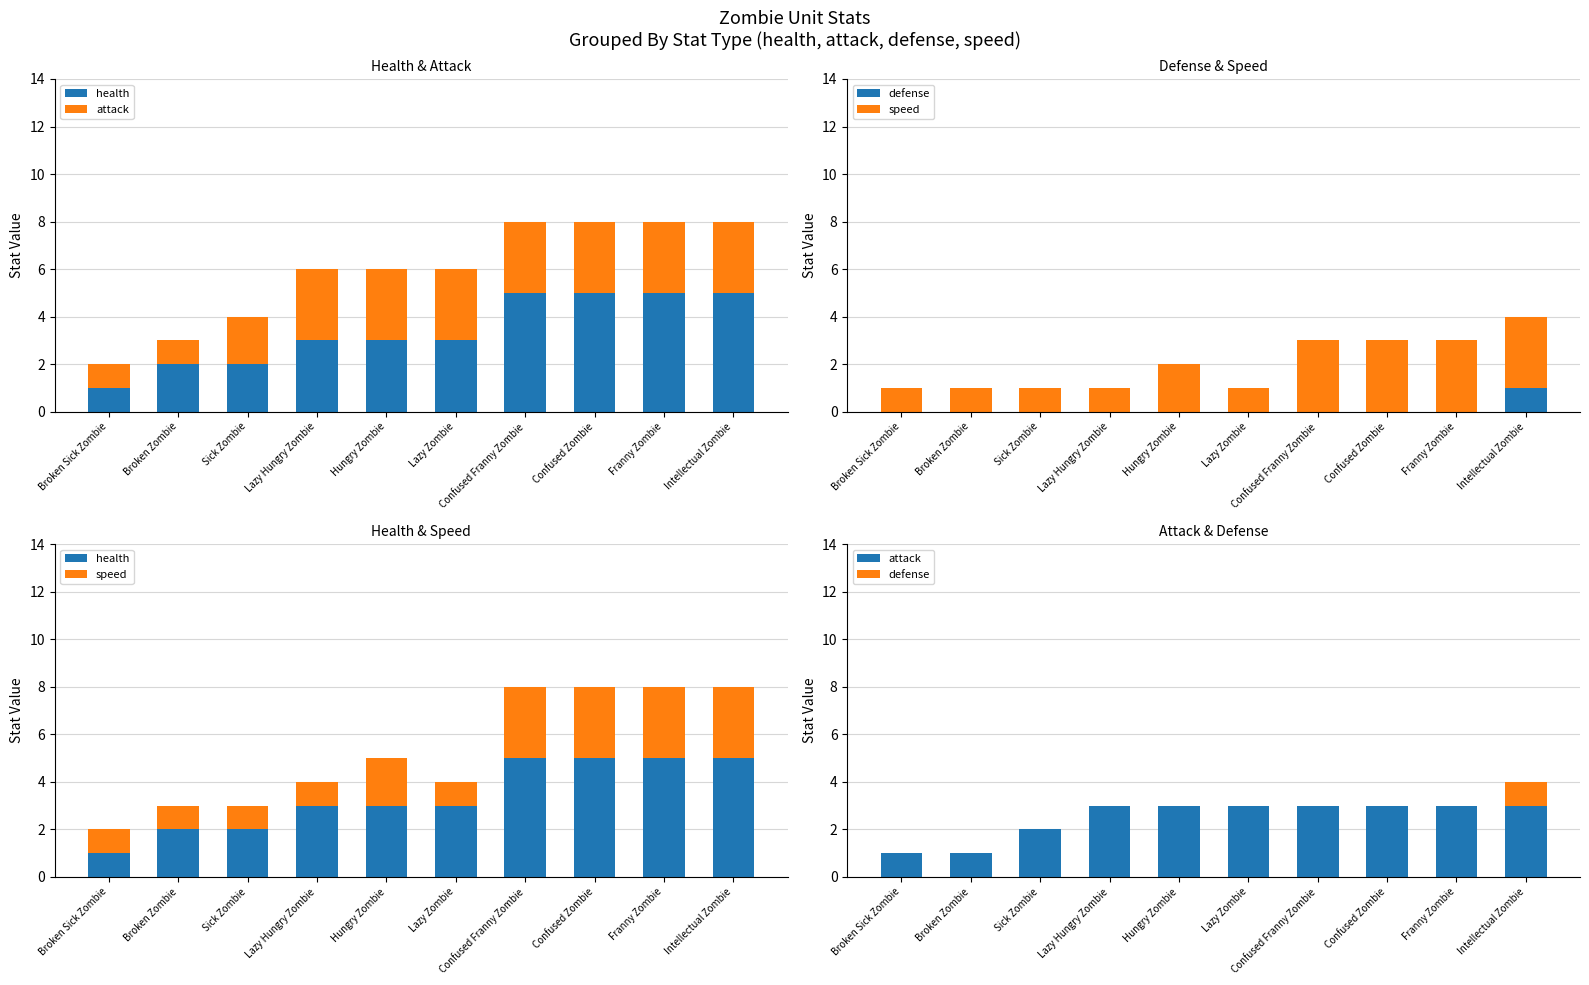

Which series has the largest total across all categories?

health